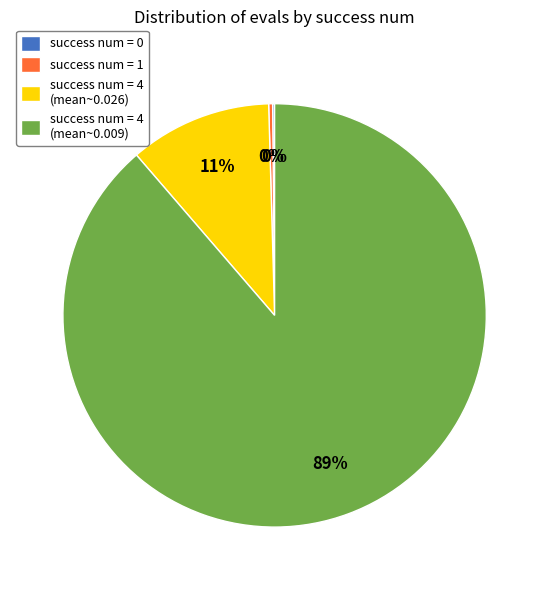

To the nearest percent, what is the average slice percentage?

25%